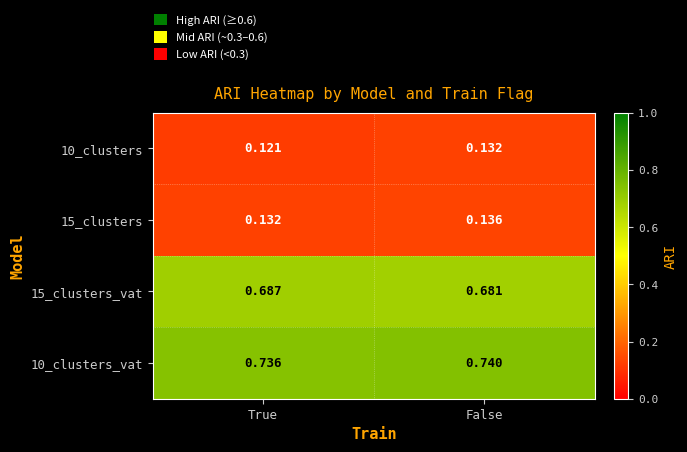

At which label does 15_clusters_vat reach its peak?

True